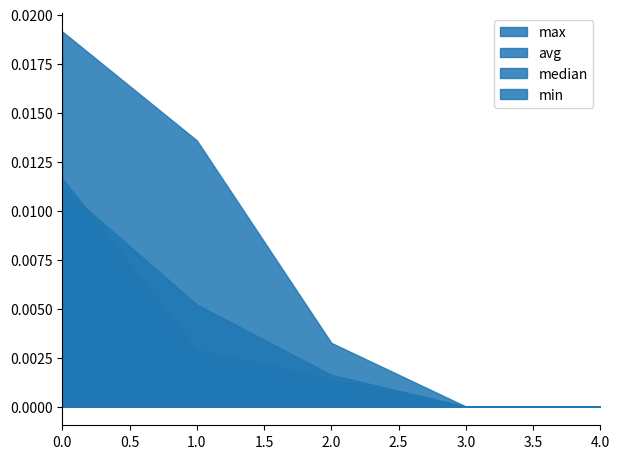

True or false: avg and max cross at least once.

False